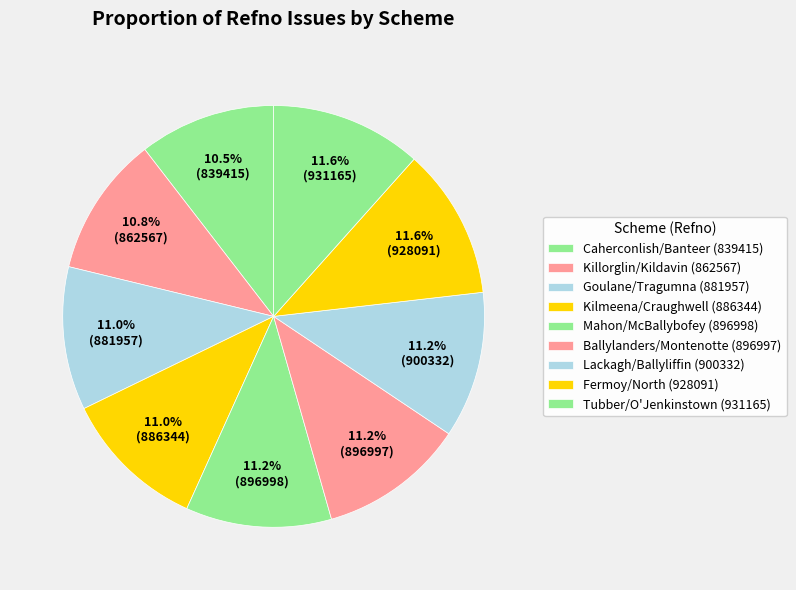

Does any single category account for the majority?

No